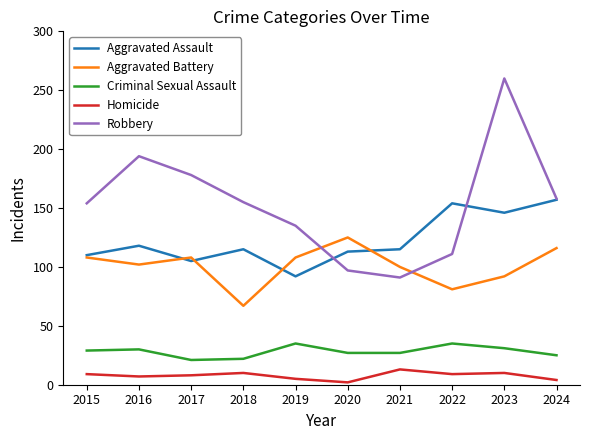

Is this an area chart (filled region under the line)?

No